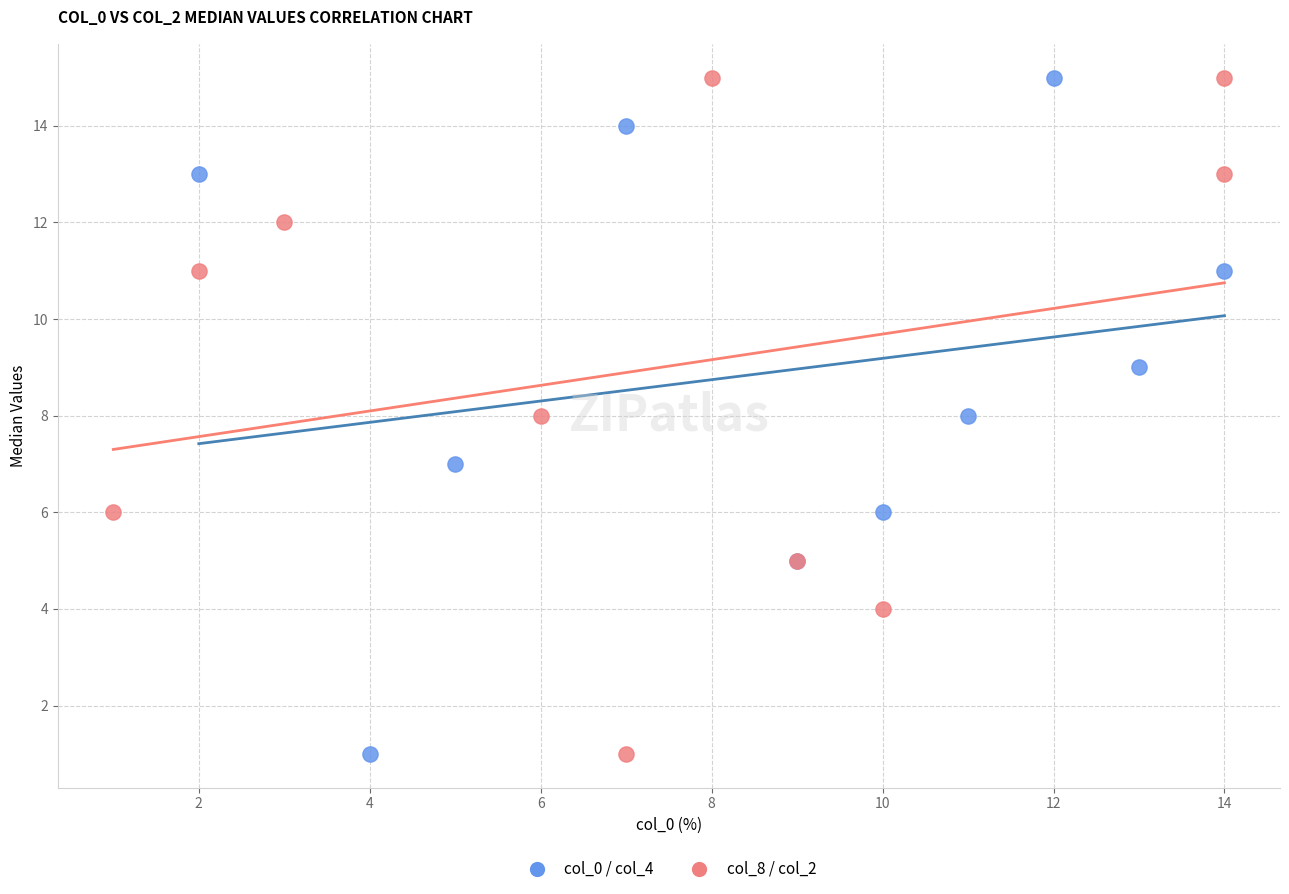

What are all the series names shown in the legend?

col_0 / col_4, col_8 / col_2